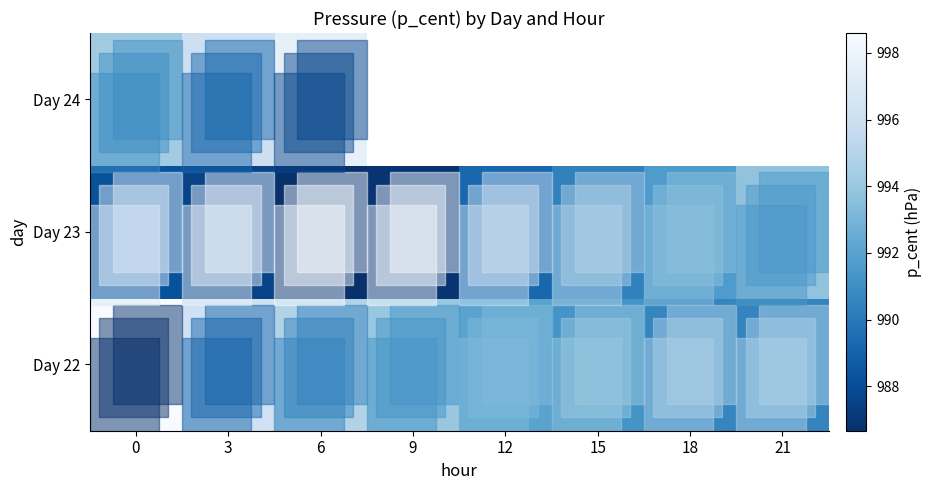

At 6, list the series in order from largest to smallest.

Day 24, Day 22, Day 23